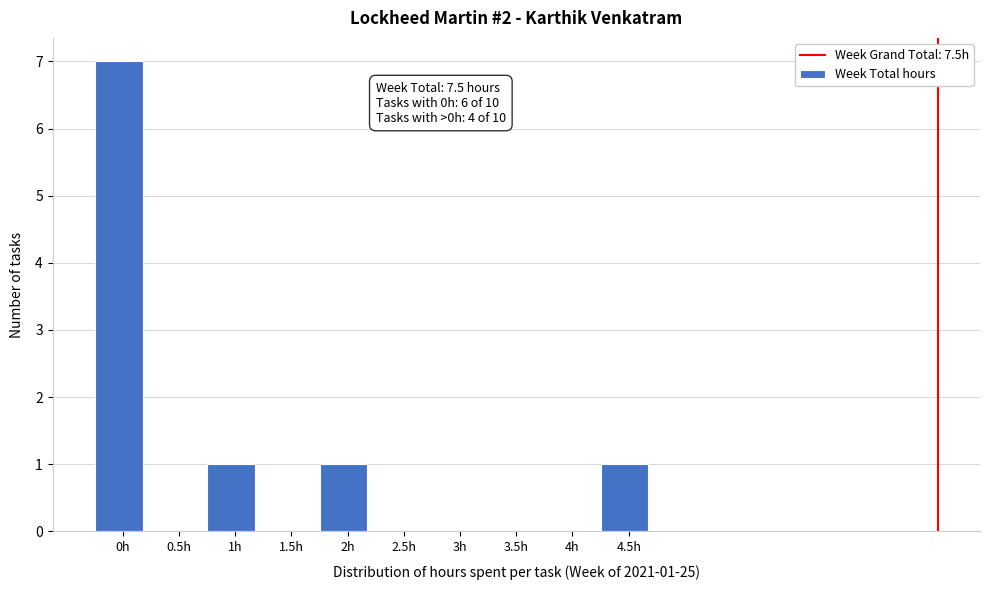

Reading left to right, transcribe all the data shown in this chart.

0h=7	0.5h=0	1h=1	1.5h=0	2h=1	2.5h=0	3h=0	3.5h=0	4h=0	4.5h=1